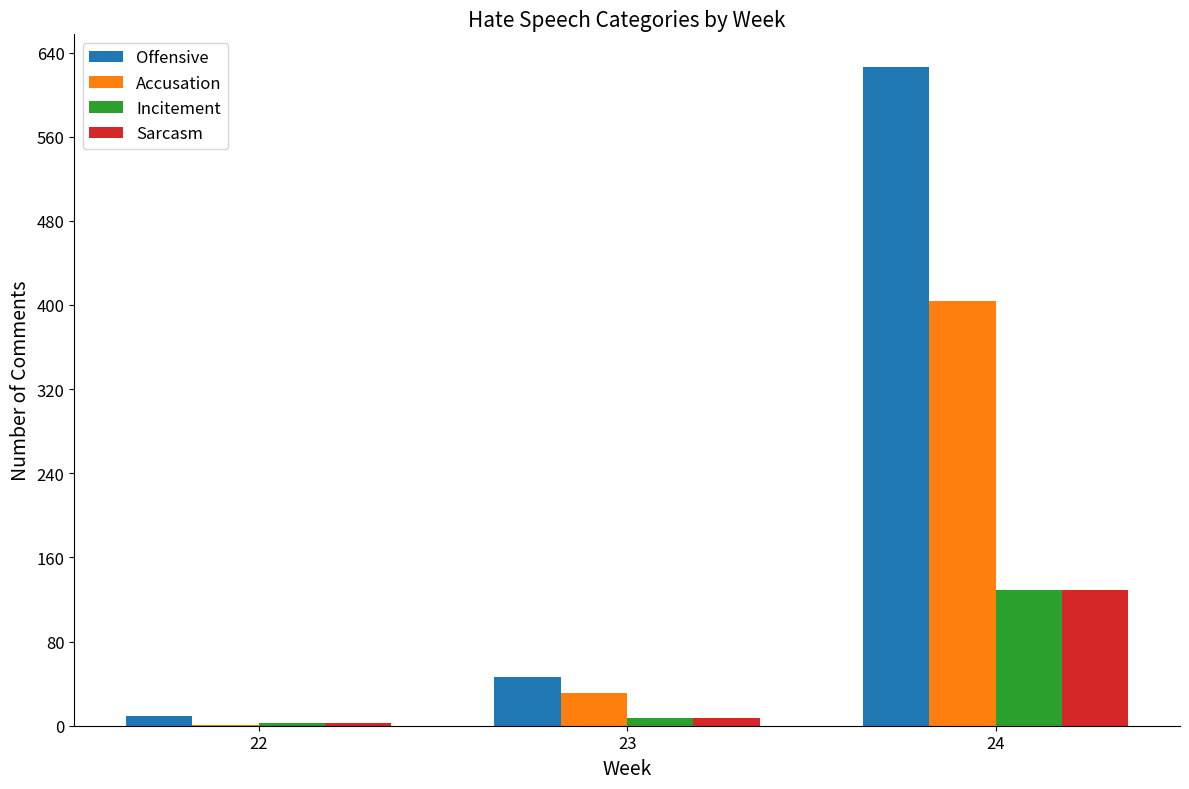

What is the average value of the Incitement series?

46